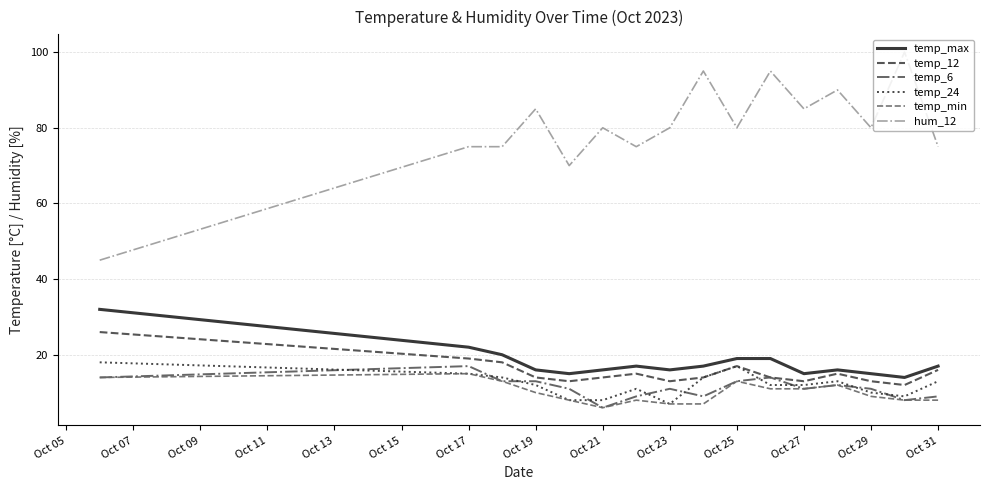

What is the sum of all temp_min values?

160